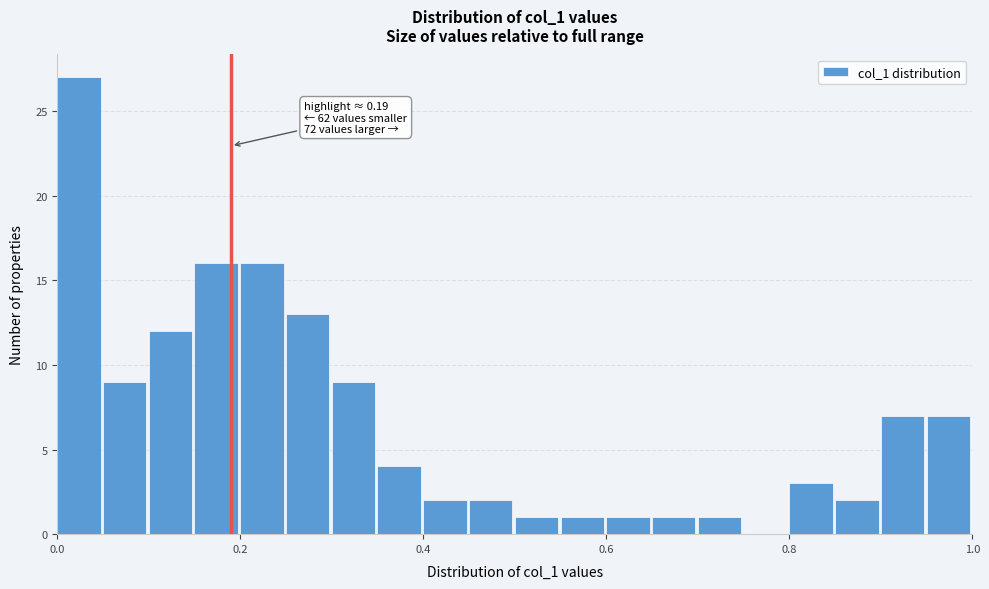

Read against the x-axis, roughly where is the centre of the tallest bar?

0.02